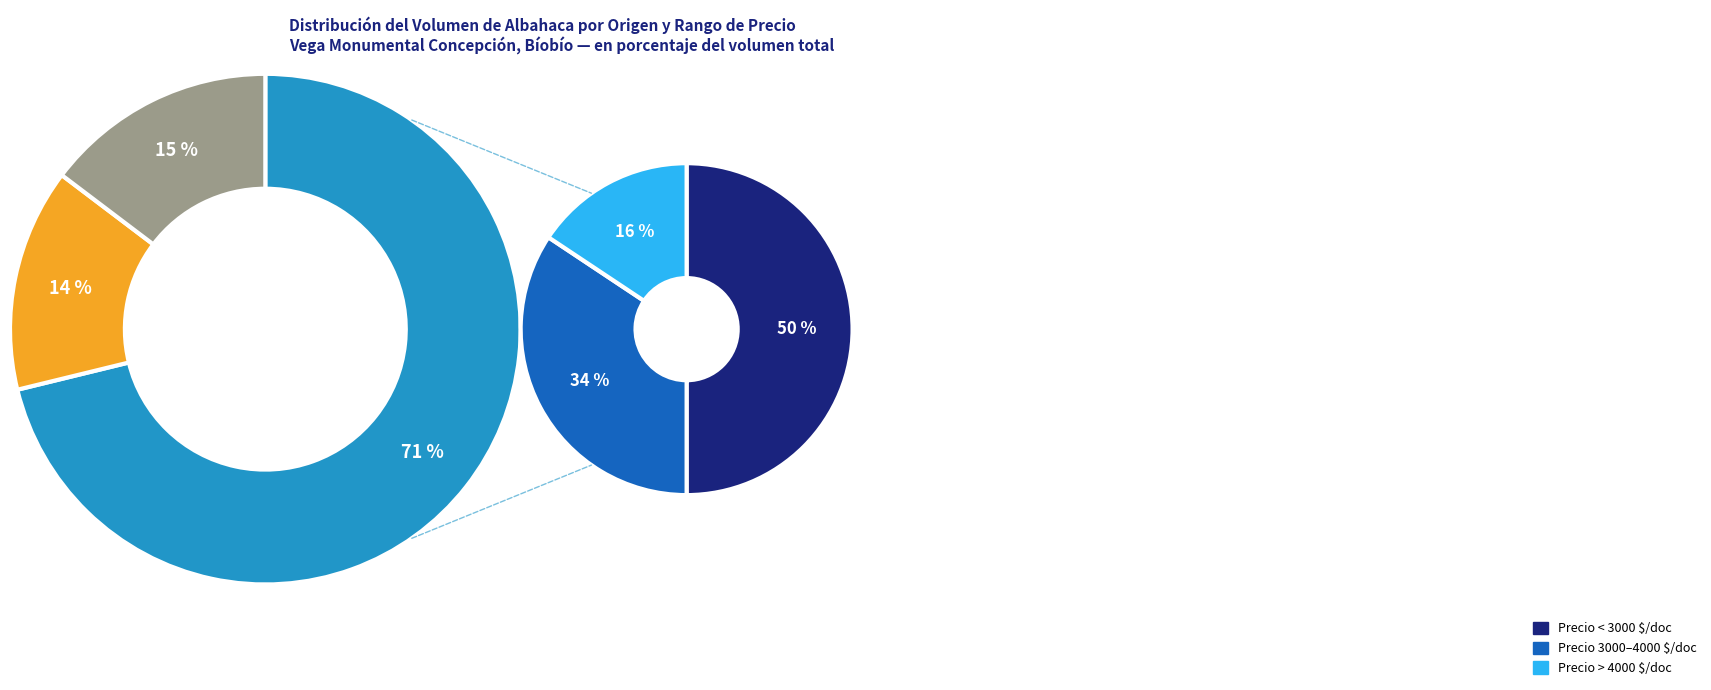

Is it true that 180 is 17% of the pie?

False